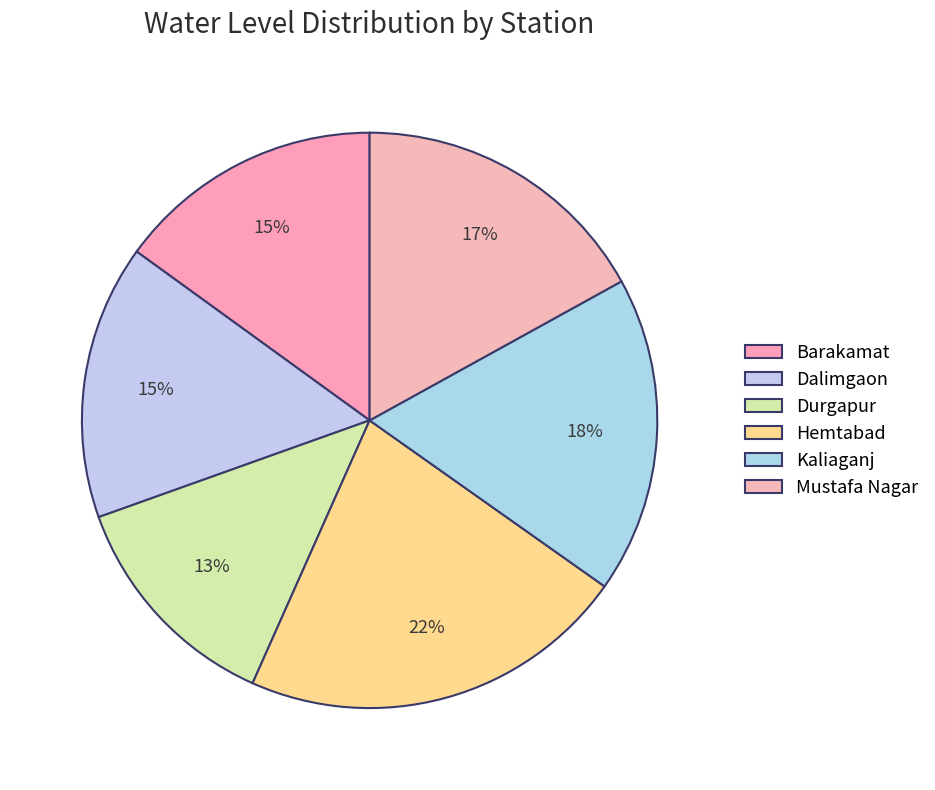

Which category has the biggest portion of the pie?

Hemtabad